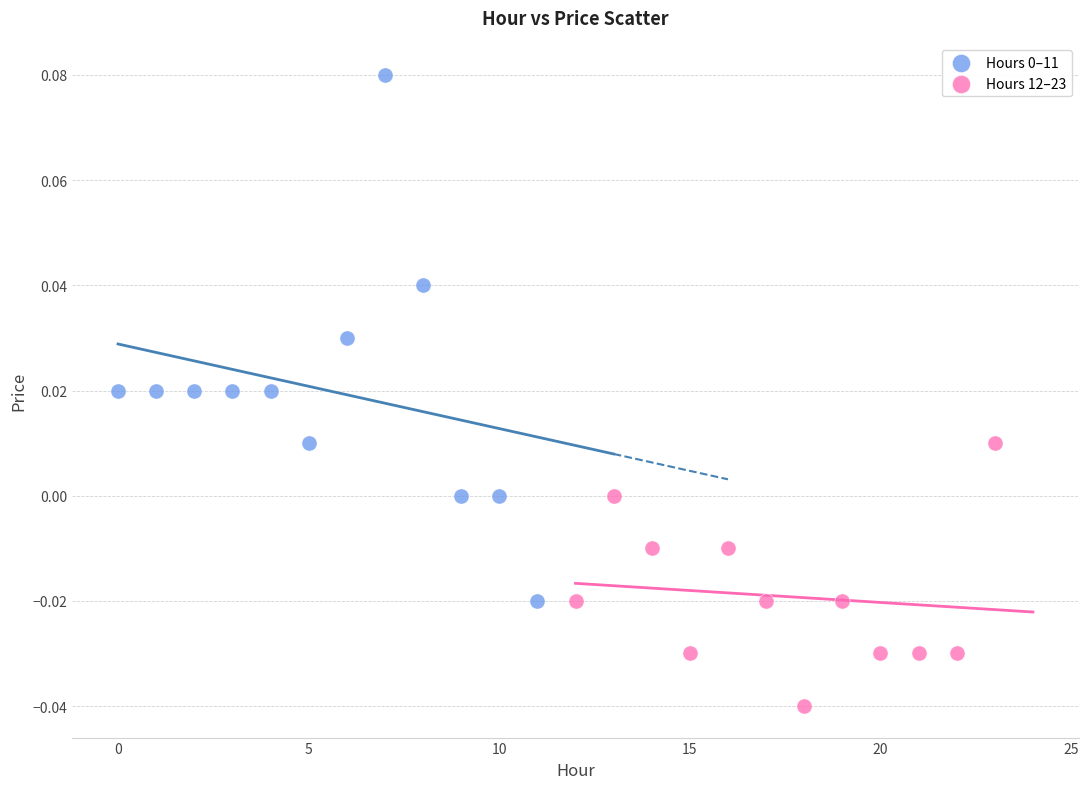

Which series contains the lowest Y value?

Hours 12–23